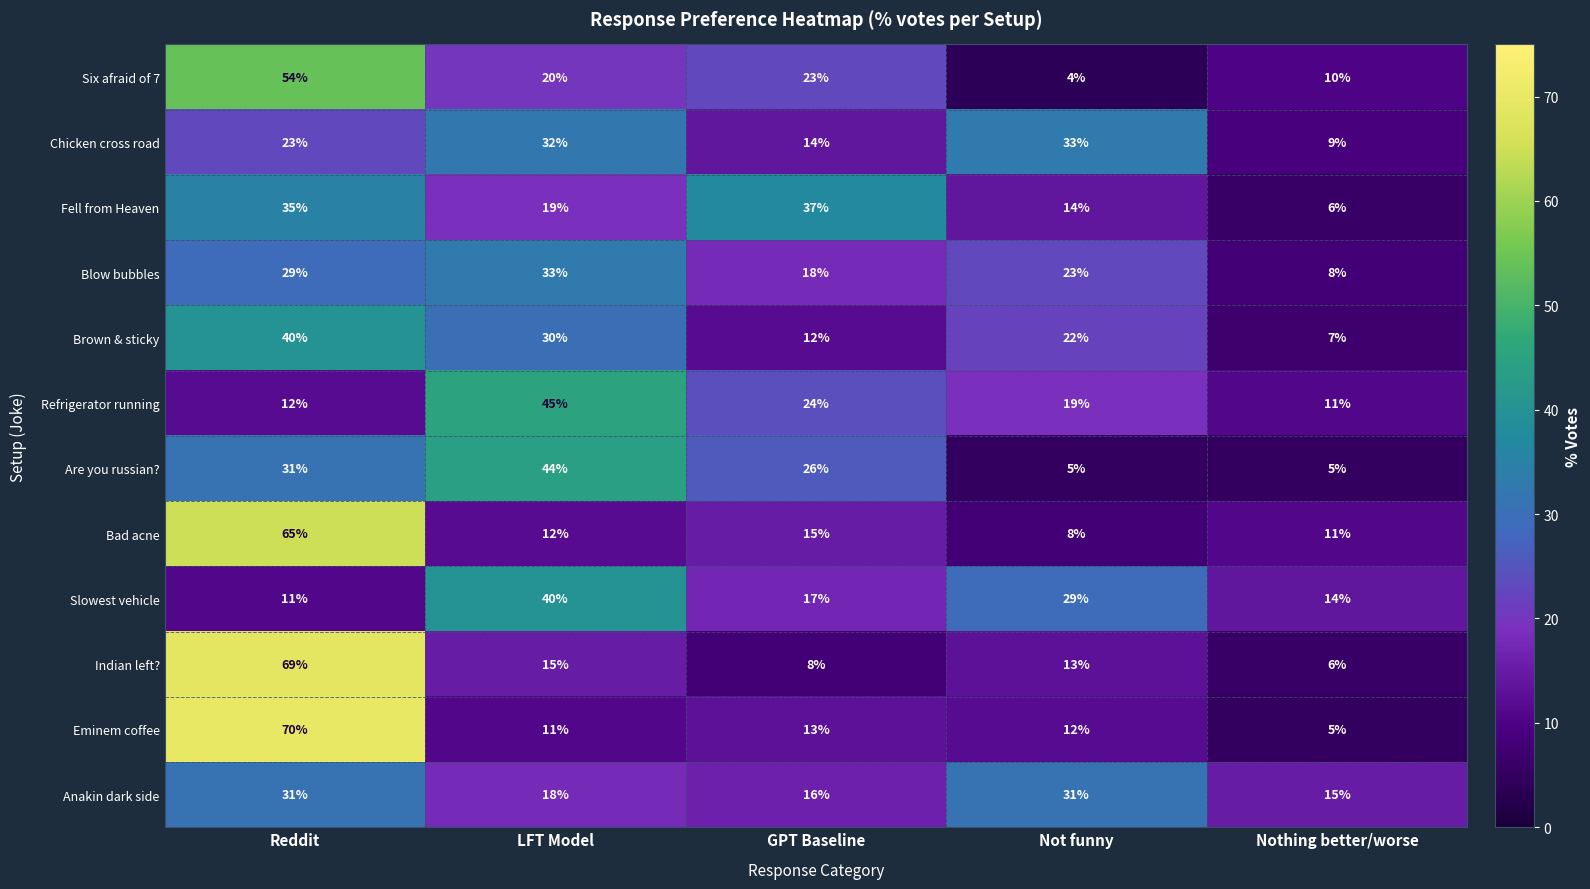

At how many categories does at least one series exceed 22?

4